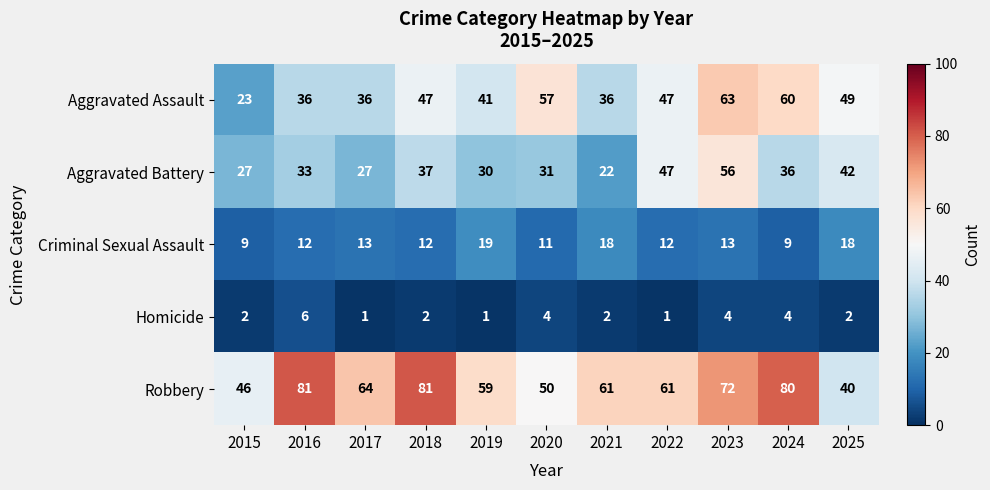

What value does the Homicide series have at 2020?

4